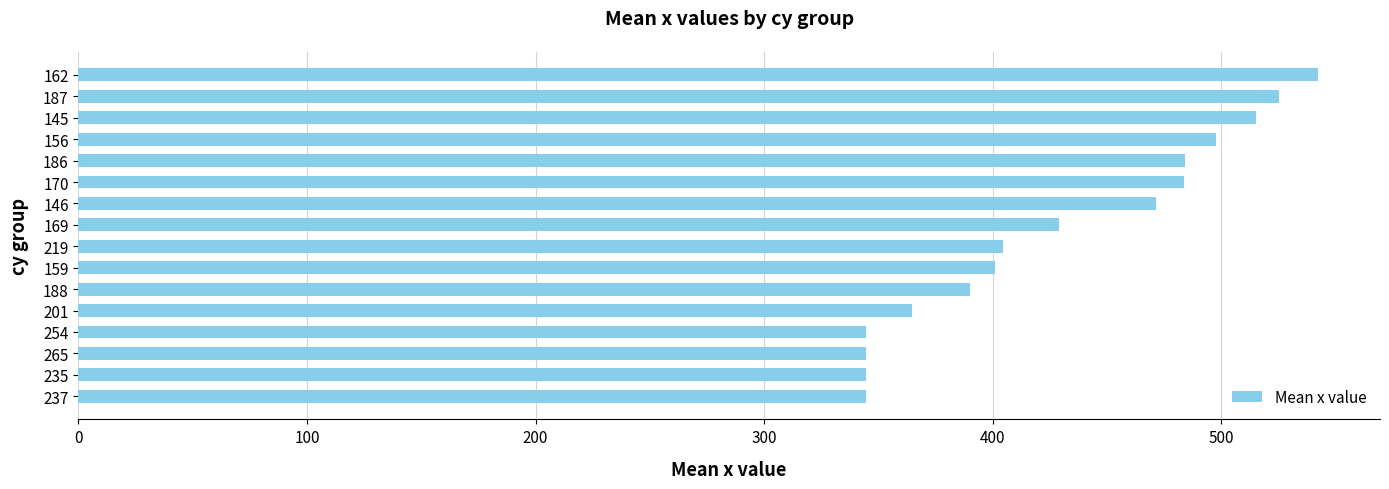

True or false: the data shows 617.9 at 219.

False